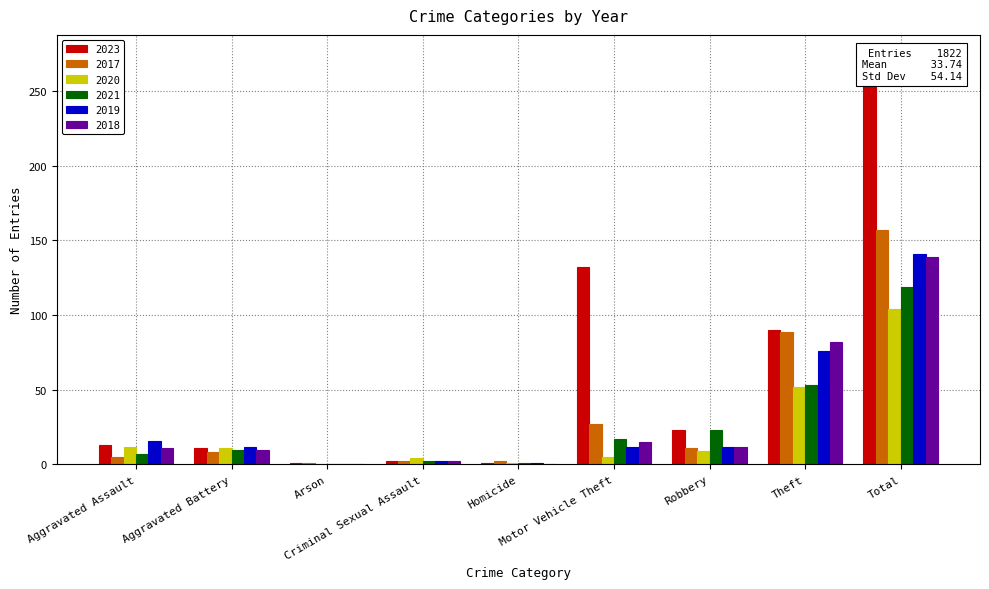

Rank the series at Motor Vehicle Theft from lowest to highest value.

2020, 2019, 2018, 2021, 2017, 2023